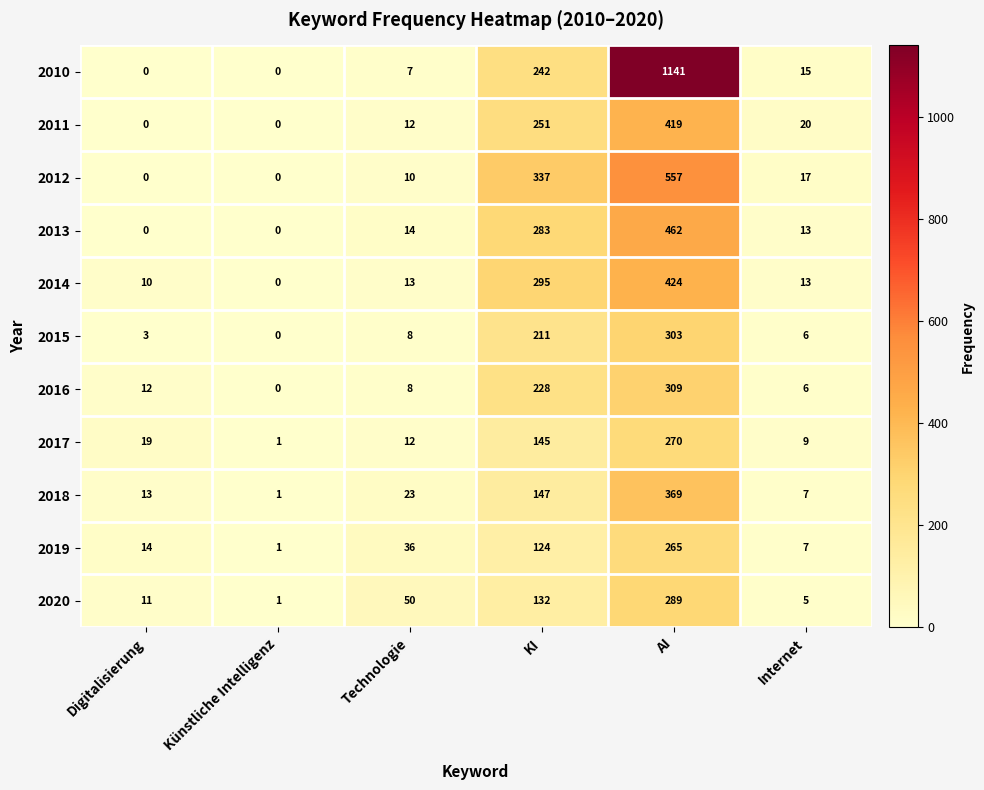

Rank the series at KI from highest to lowest value.

2012, 2014, 2013, 2011, 2010, 2016, 2015, 2018, 2017, 2020, 2019